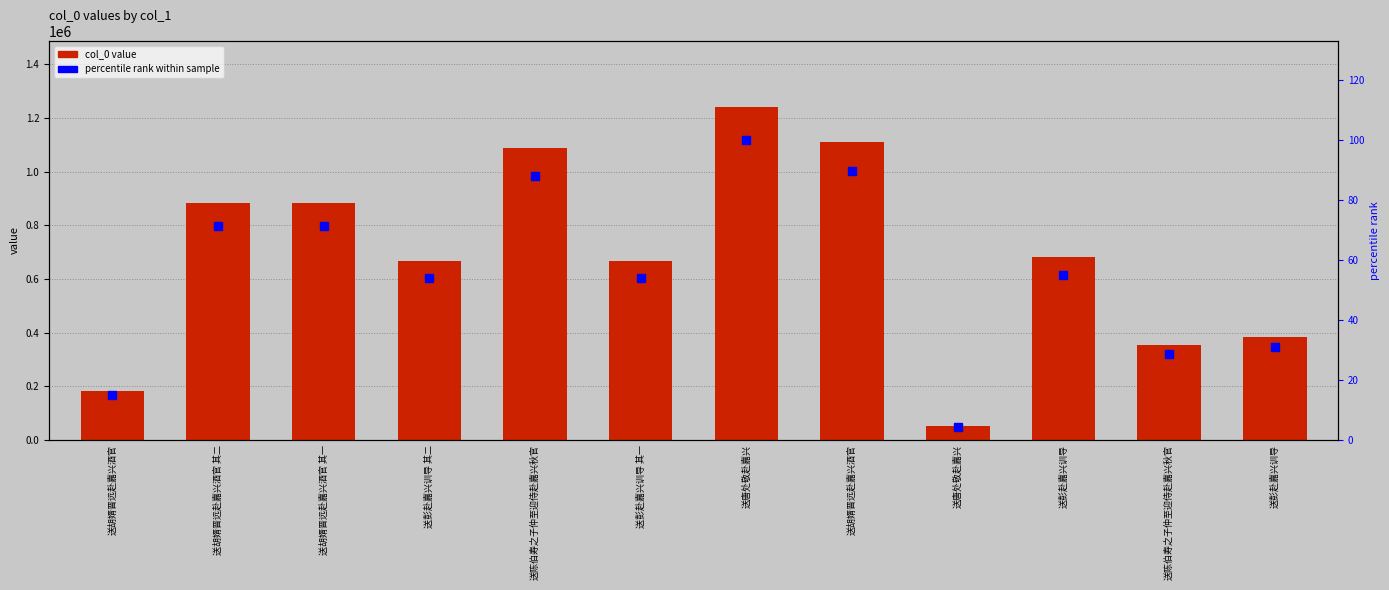

List the series in order of their peak value, highest first.

col_0, percentile rank within sample